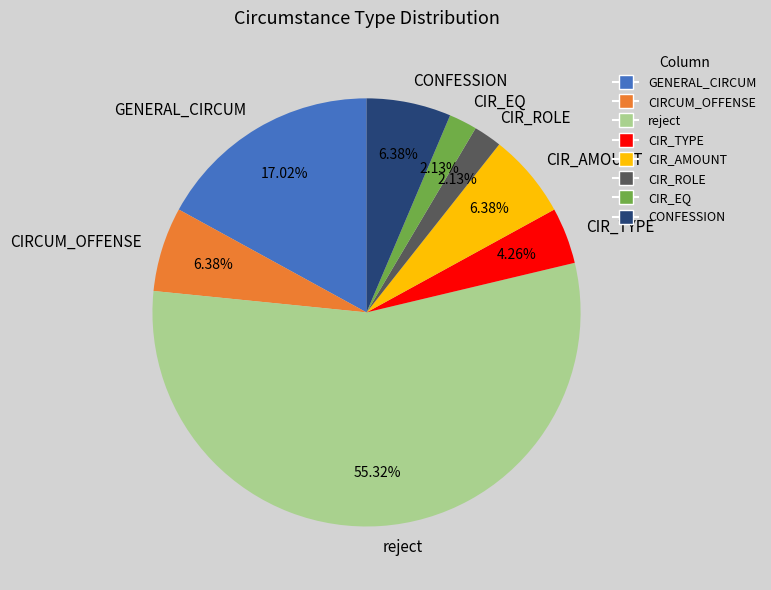

Combined, do CIR_TYPE and GENERAL_CIRCUM account for over 50%?

No